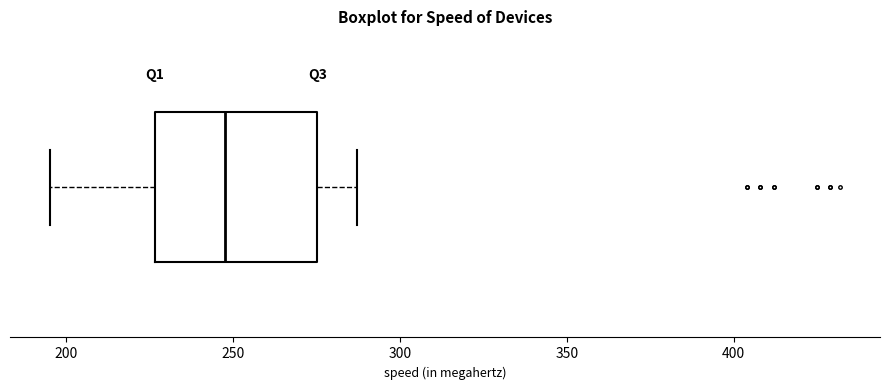

Where does the left whisker of the box end on the x-axis? The values are not printed on the chart, so give them approximately, as read against the axis.

195